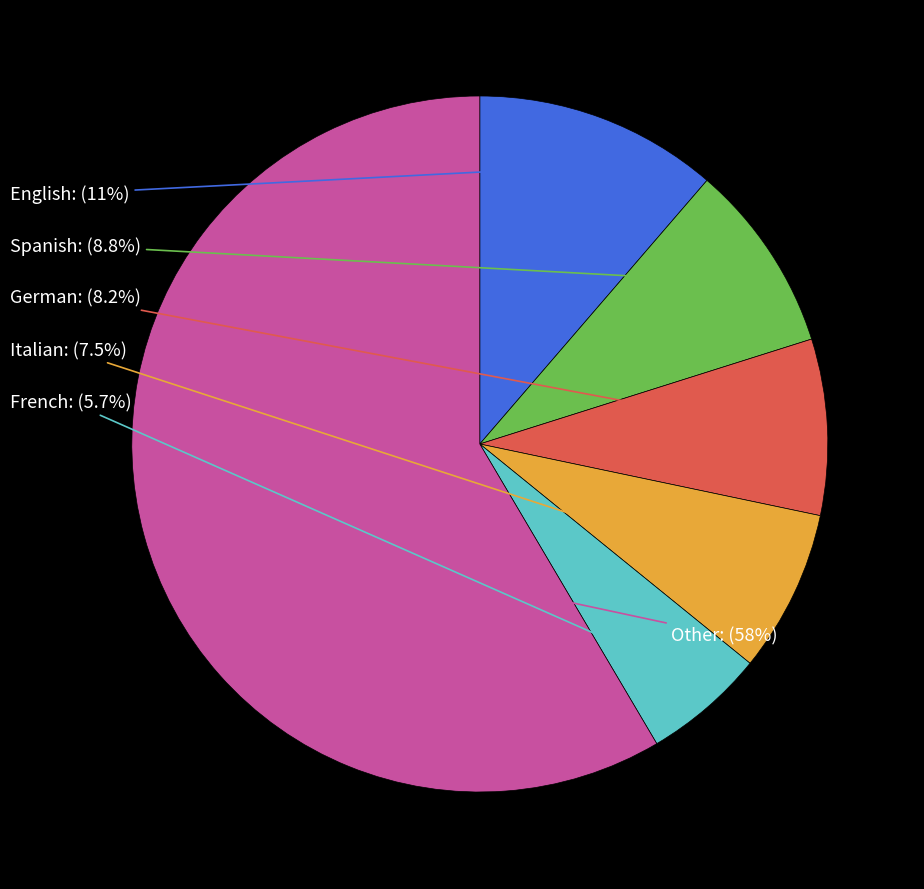

Does any single category account for the majority?

Yes